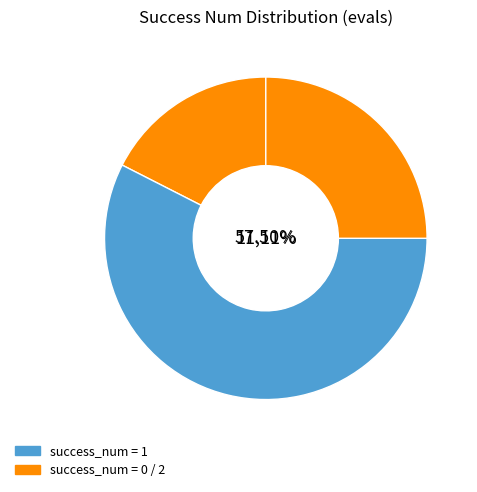

Is it true that 2 is 17% of the pie?

True